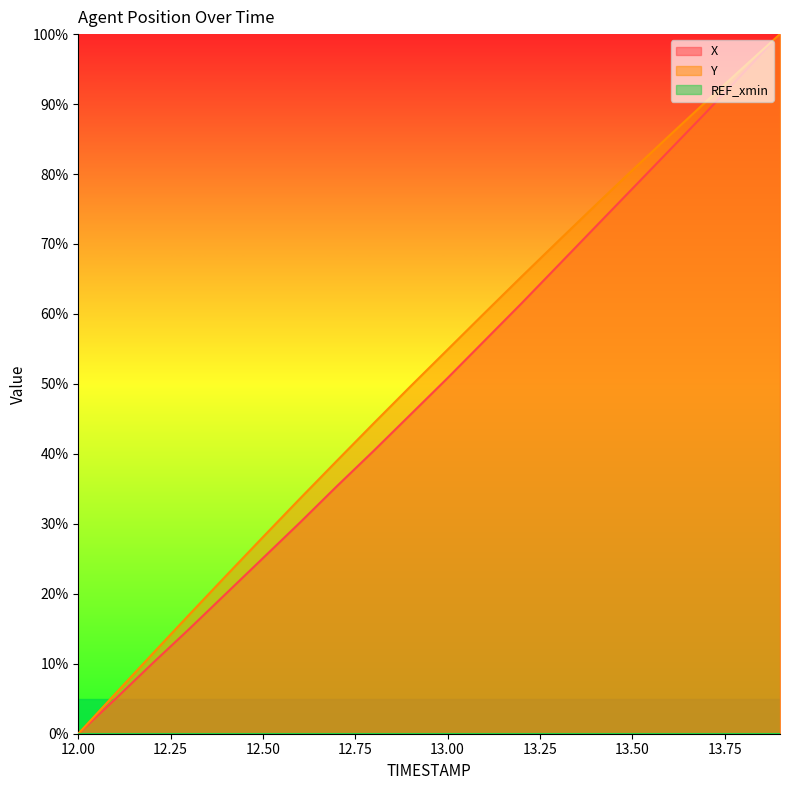

Count the number of data series in this chart.

3